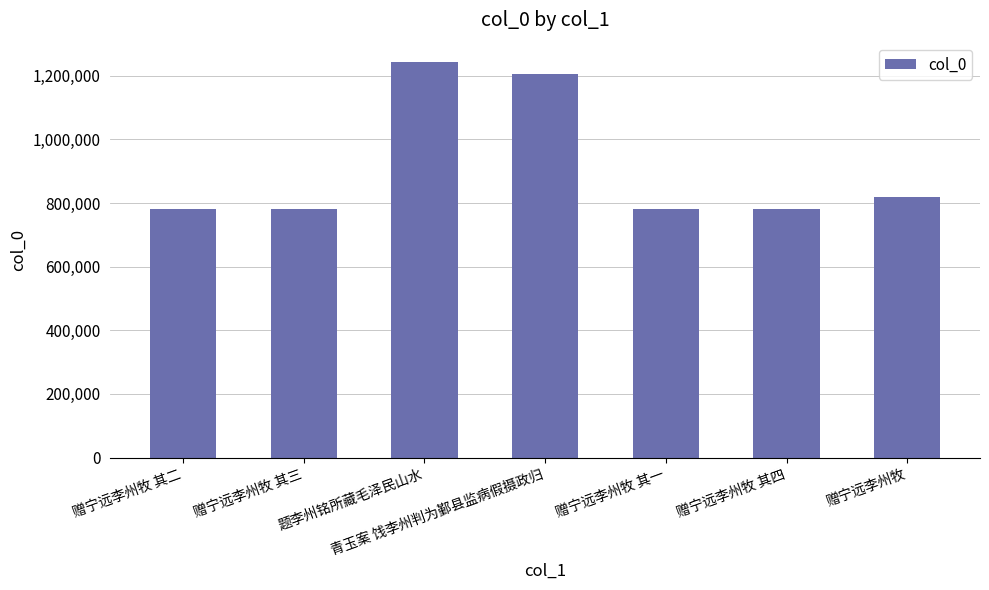

What is the greatest value displayed?

1241769